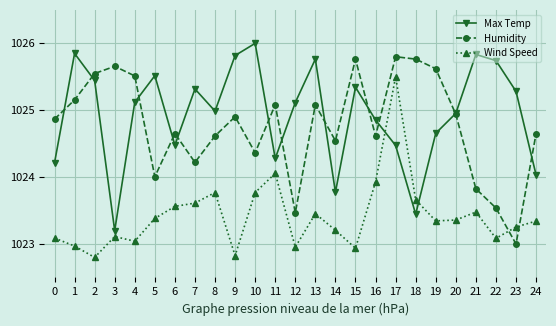

Count the number of data series in this chart.

3